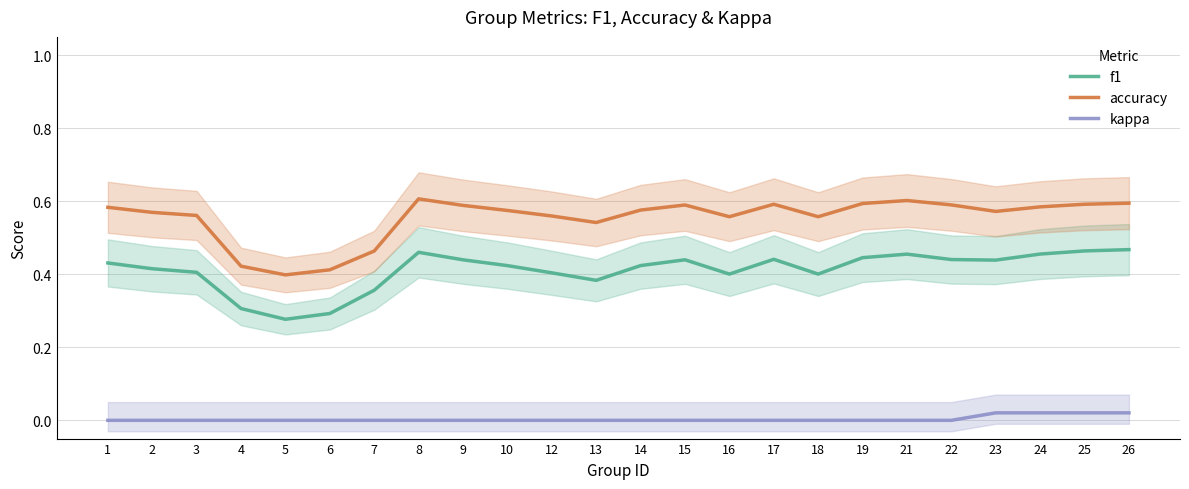

Does the chart display data point markers on the line(s)?

No